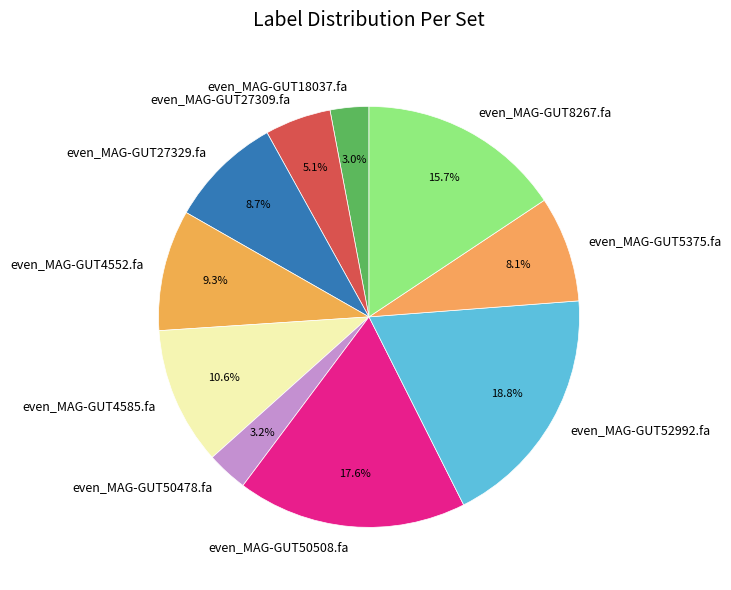

To the nearest percent, what portion does even_MAG-GUT27329.fa represent?

9%